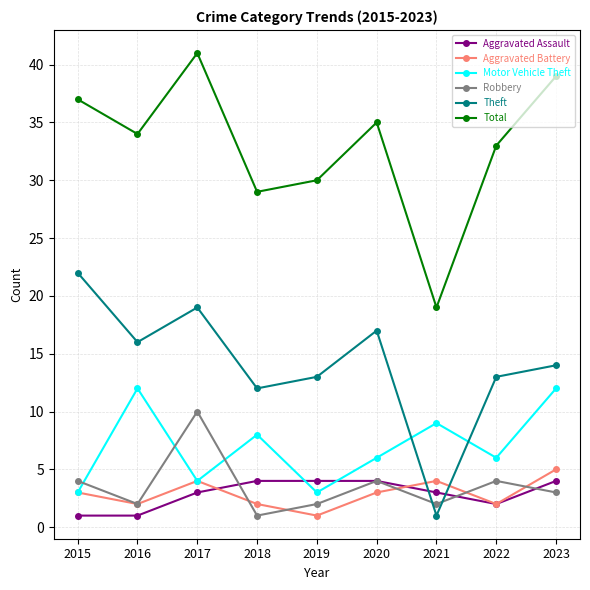

Reading left to right, transcribe all the data shown in this chart.

Aggravated Assault: 2015=1	2016=1	2017=3	2018=4	2019=4	2020=4	2021=3	2022=2	2023=4
Aggravated Battery: 2015=3	2016=2	2017=4	2018=2	2019=1	2020=3	2021=4	2022=2	2023=5
Motor Vehicle Theft: 2015=3	2016=12	2017=4	2018=8	2019=3	2020=6	2021=9	2022=6	2023=12
Robbery: 2015=4	2016=2	2017=10	2018=1	2019=2	2020=4	2021=2	2022=4	2023=3
Theft: 2015=22	2016=16	2017=19	2018=12	2019=13	2020=17	2021=1	2022=13	2023=14
Total: 2015=37	2016=34	2017=41	2018=29	2019=30	2020=35	2021=19	2022=33	2023=39